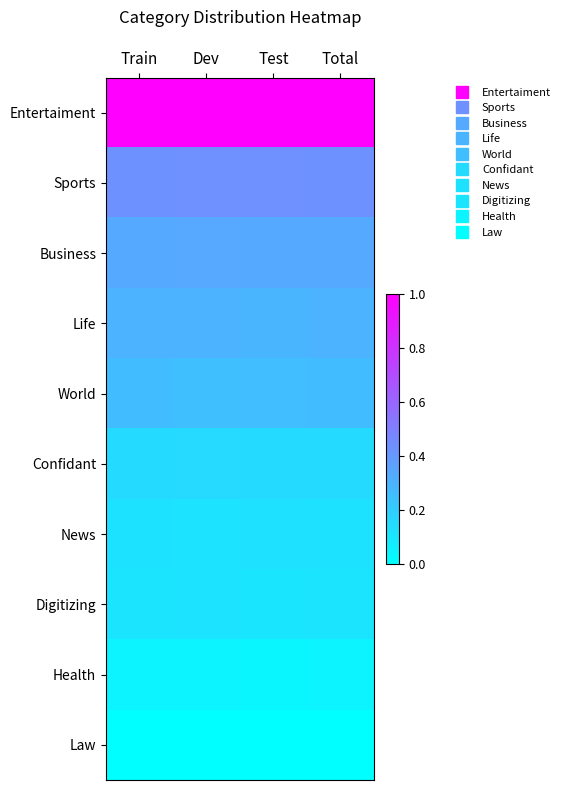

Reading left to right, transcribe all the data shown in this chart.

Entertaiment: Train=1.0	Dev=1.0	Test=1.0	Total=1.0
Sports: Train=0.4	Dev=0.4	Test=0.4	Total=0.4
Business: Train=0.3	Dev=0.3	Test=0.3	Total=0.3
Life: Train=0.3	Dev=0.3	Test=0.3	Total=0.3
World: Train=0.3	Dev=0.3	Test=0.3	Total=0.3
Confidant: Train=0.1	Dev=0.2	Test=0.1	Total=0.1
News: Train=0.1	Dev=0.1	Test=0.1	Total=0.1
Digitizing: Train=0.1	Dev=0.1	Test=0.1	Total=0.1
Health: Train=0.0	Dev=0.0	Test=0.0	Total=0.0
Law: Train=0.0	Dev=0.0	Test=0.0	Total=0.0